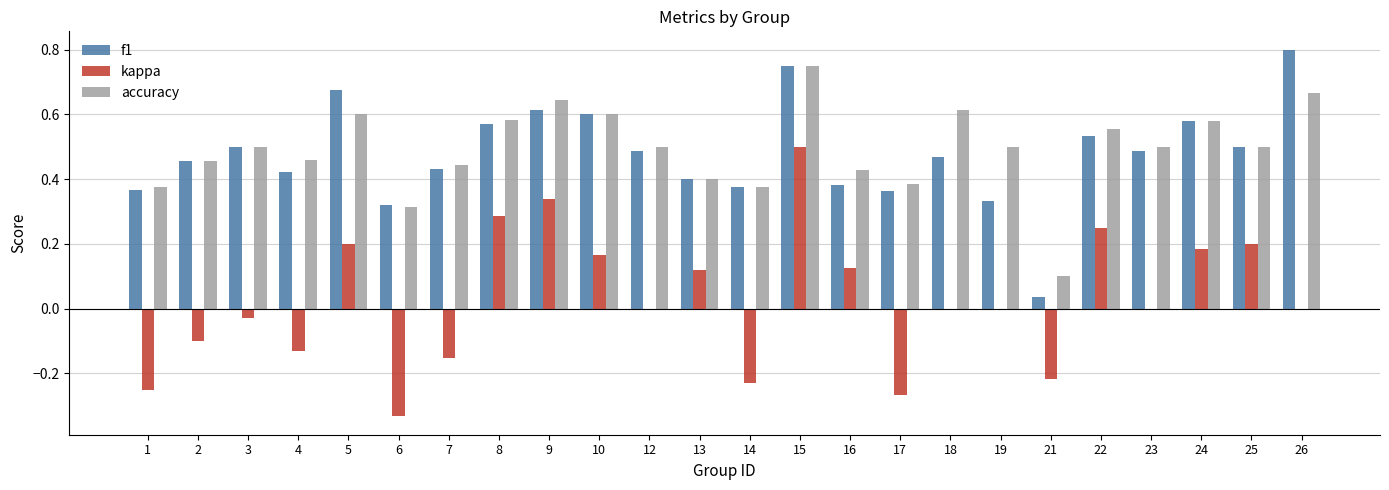

Are the bars grouped side by side (vs. stacked)?

Yes